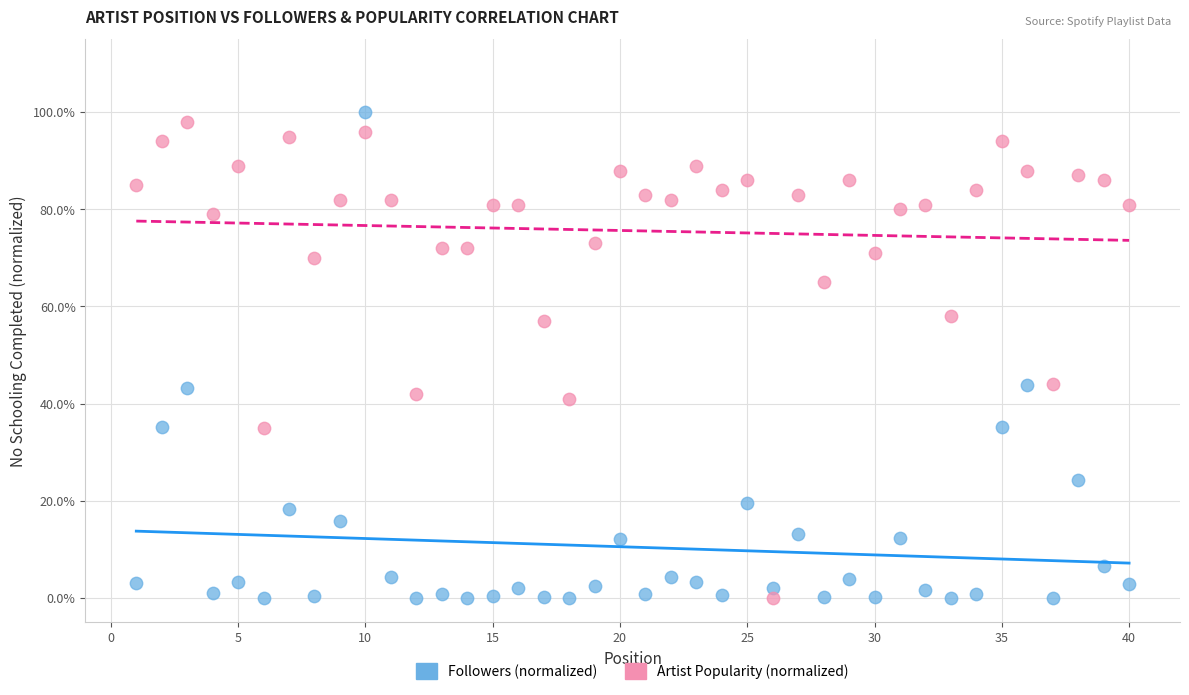

Which series contains the highest Y value?

Followers (normalized)